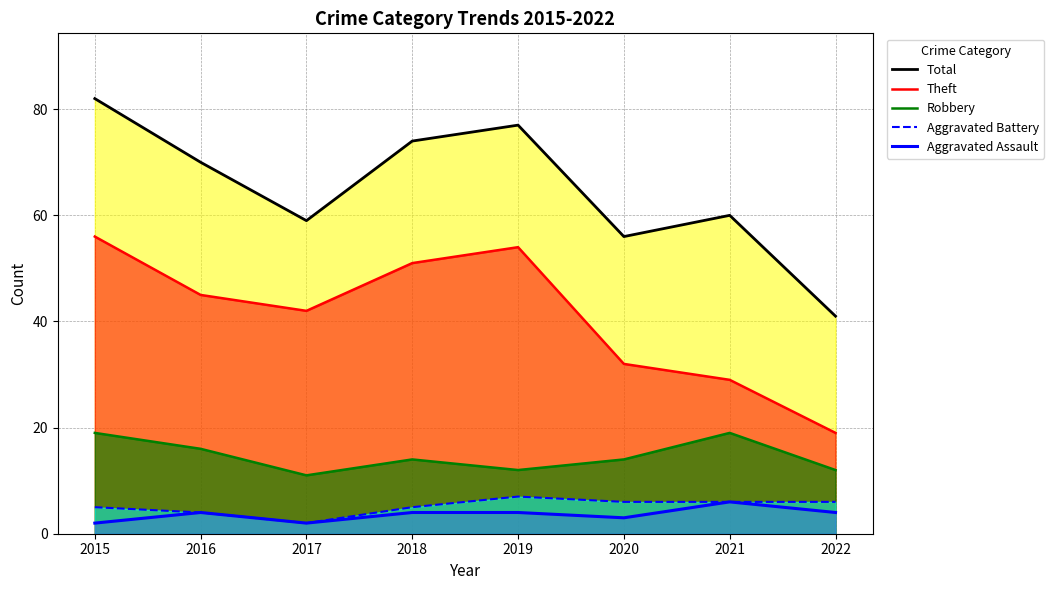

What is the lowest value of the Aggravated Assault series?

2